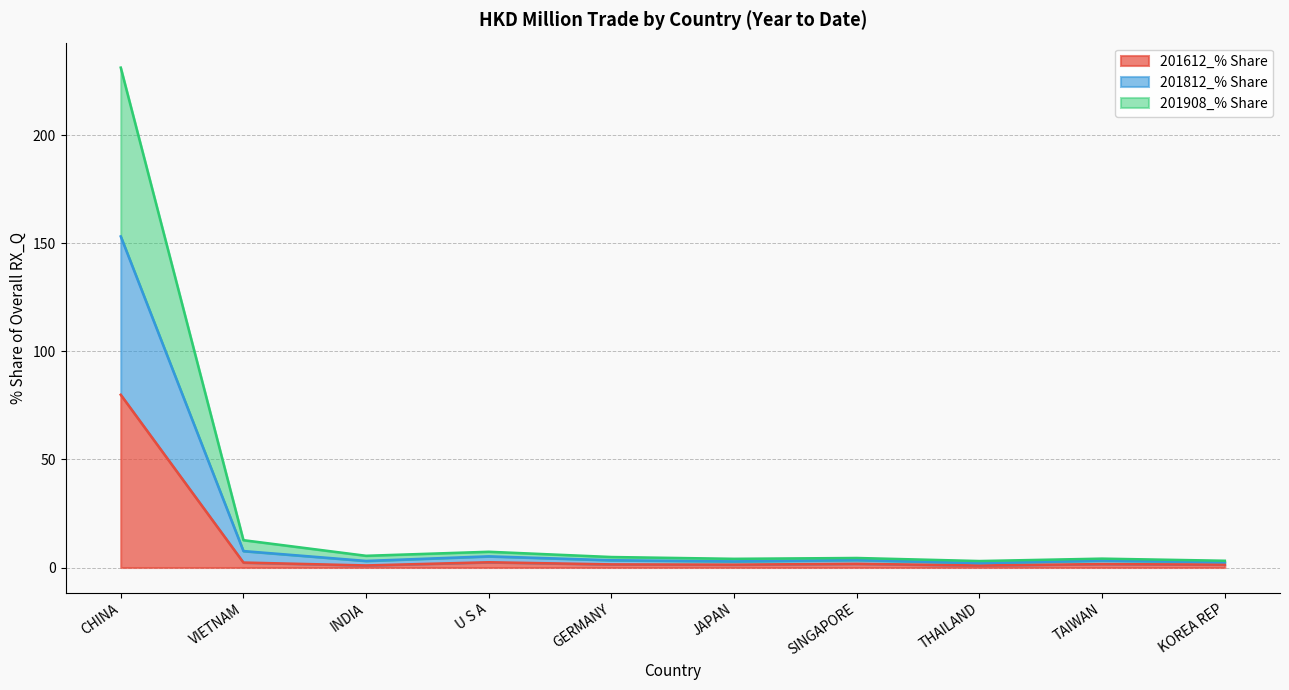

Which category has the highest value in the 201612_% Share series?

CHINA